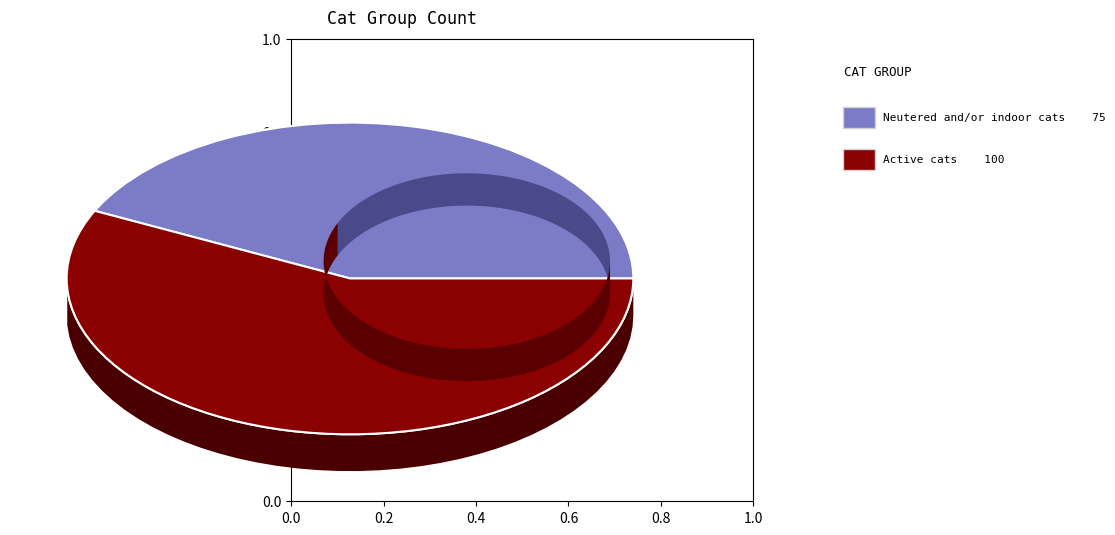

Does Neutered and/or indoor cats represent more than half of the total?

No